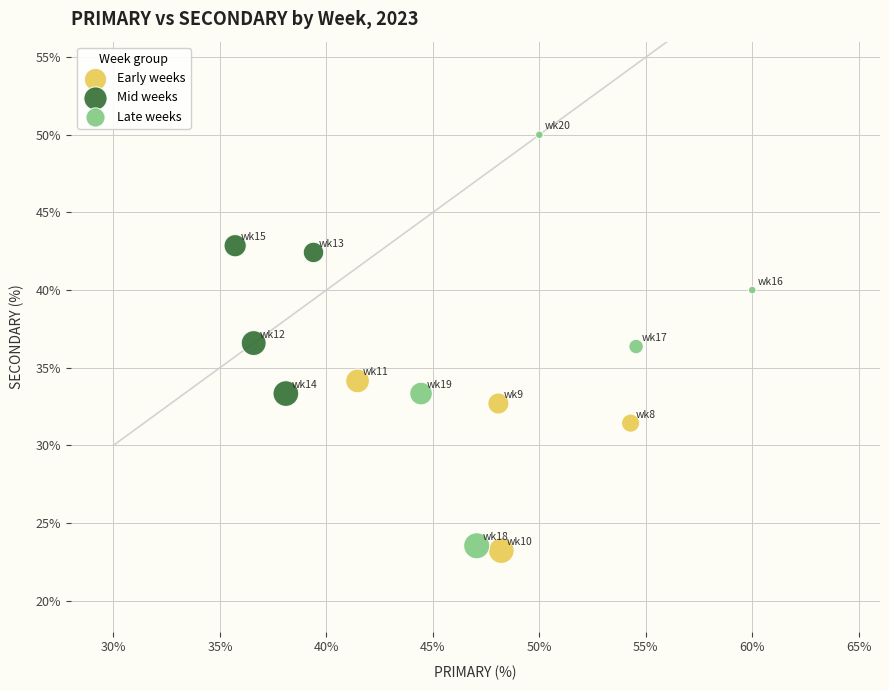

Which series has the largest Y range (max minus min)?

Late weeks